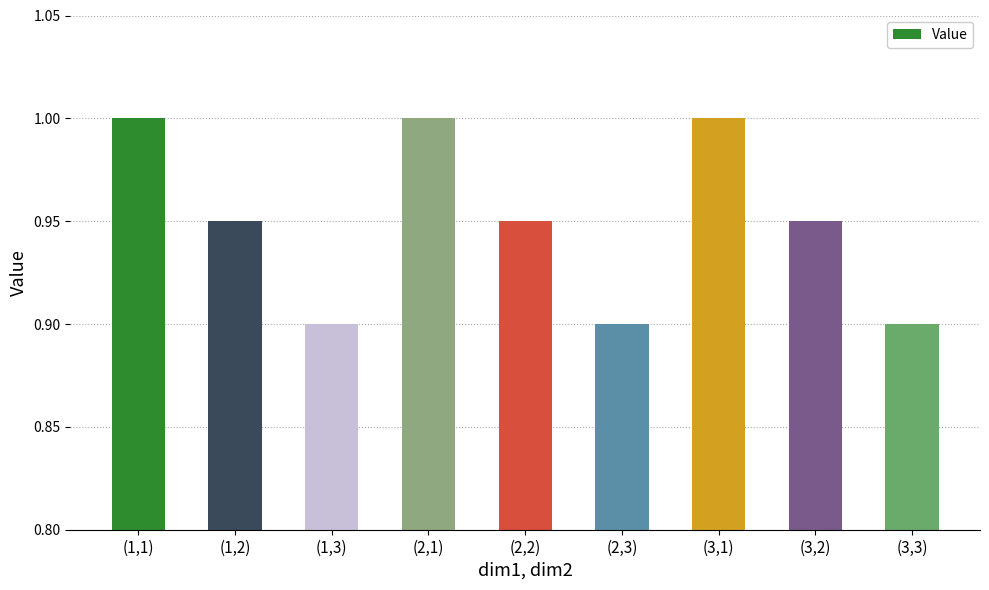

Which has a higher value, (2,2) or (1,1)?

(1,1)